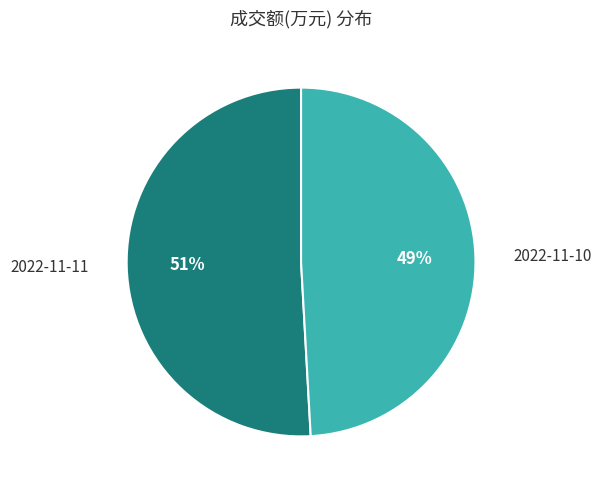

What percentage is the 2022-11-10 slice, to the nearest percent?

49%